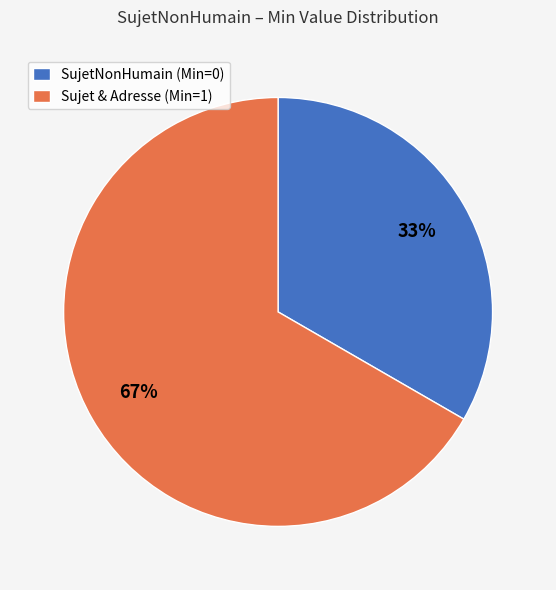

Rank the categories by value from lowest to highest.

SujetNonHumain (Min=0), Sujet & Adresse (Min=1)